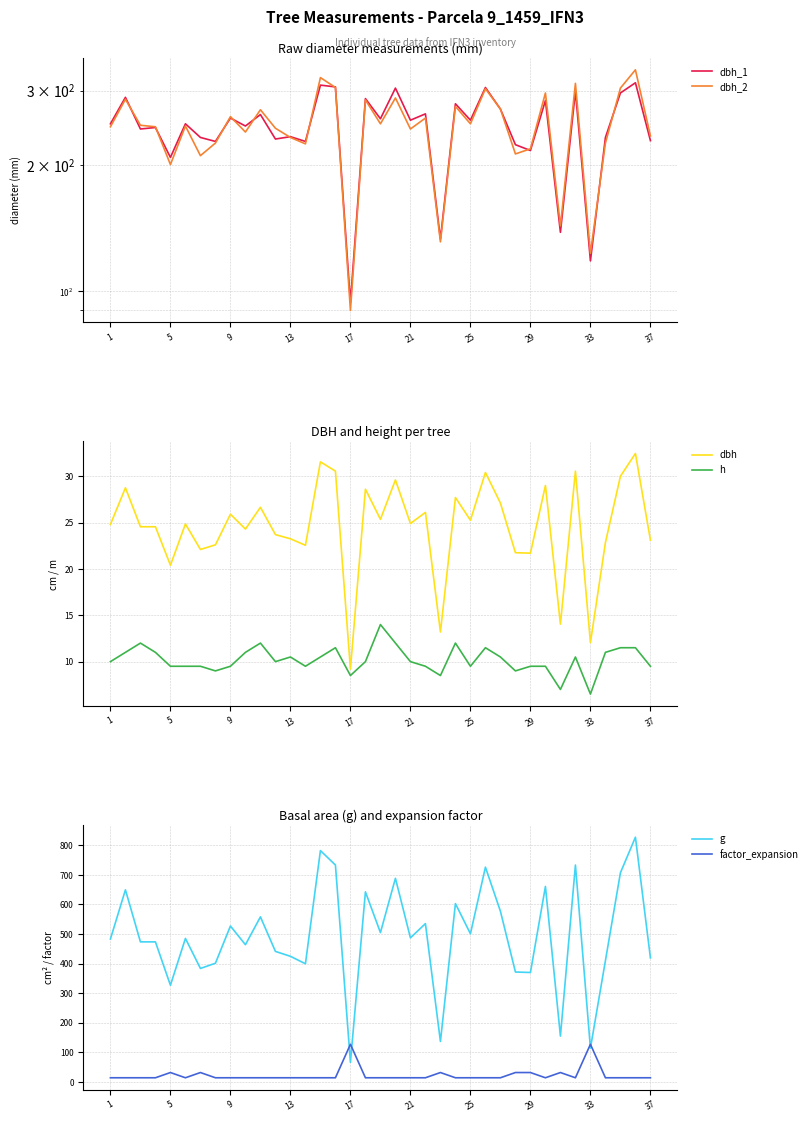

How many lines are shown in the chart?

6